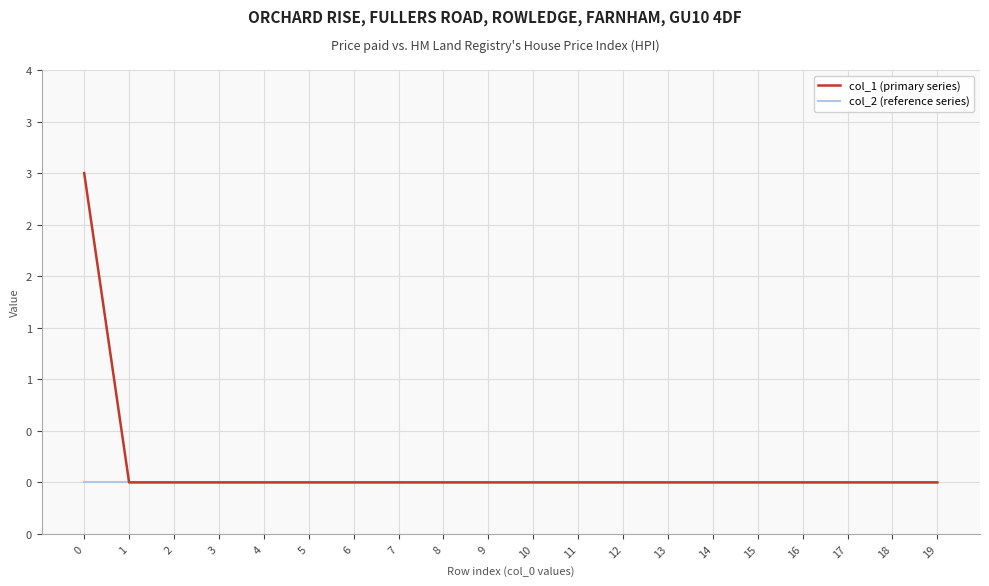

True or false: col_1 (primary series) has more than 2 interior local peaks.

False